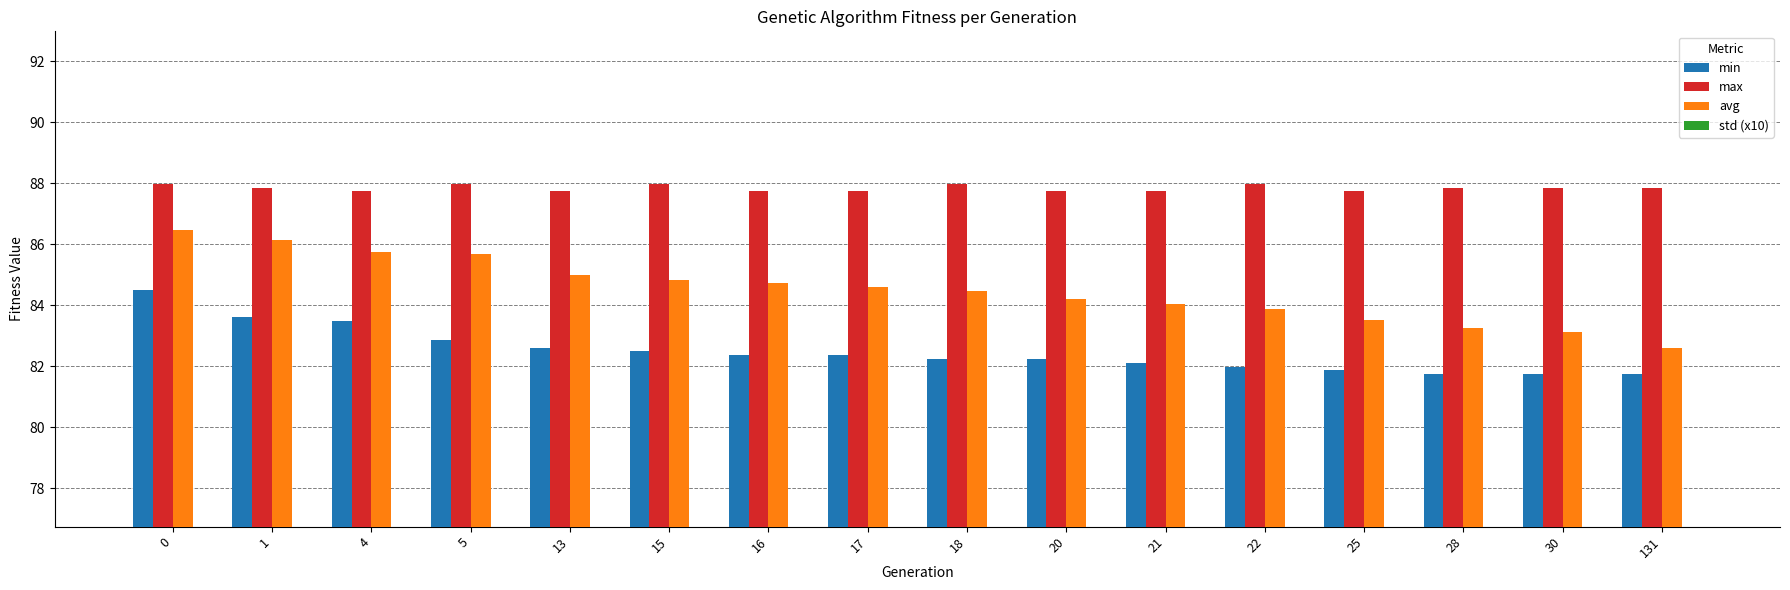

What is the minimum value shown in the chart?

5.1